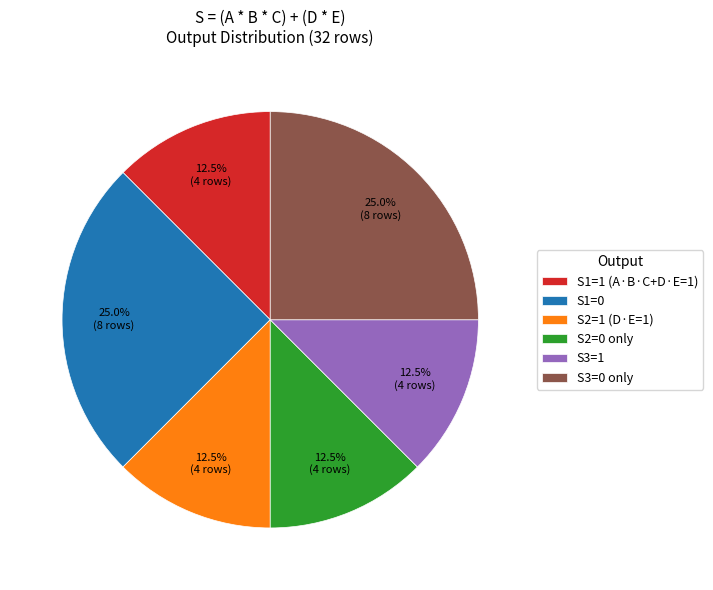

Does S3=0 only represent more than half of the total?

No